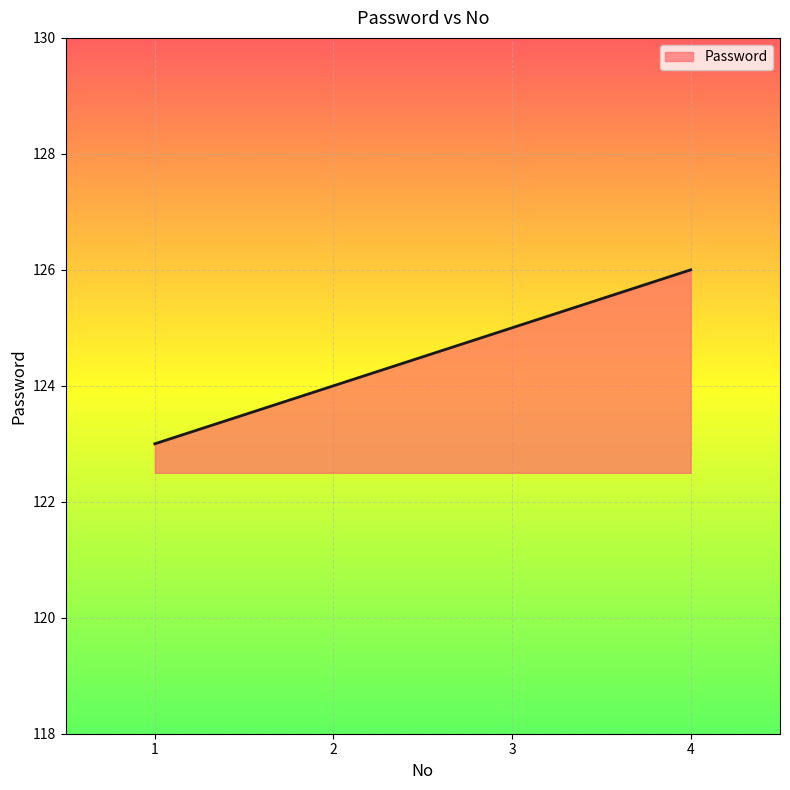

Reading left to right, extract all data points from this chart.

1=123	2=124	3=125	4=126